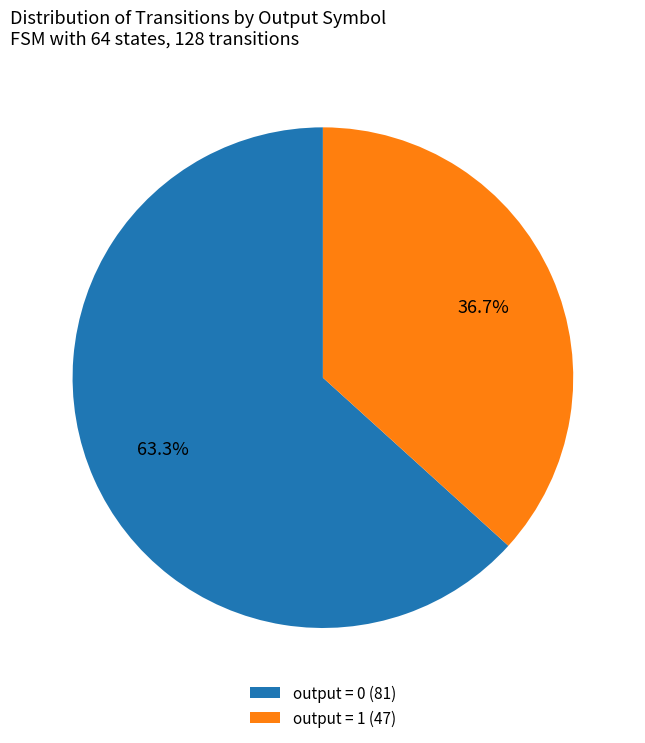

How many slices are in this pie chart?

2